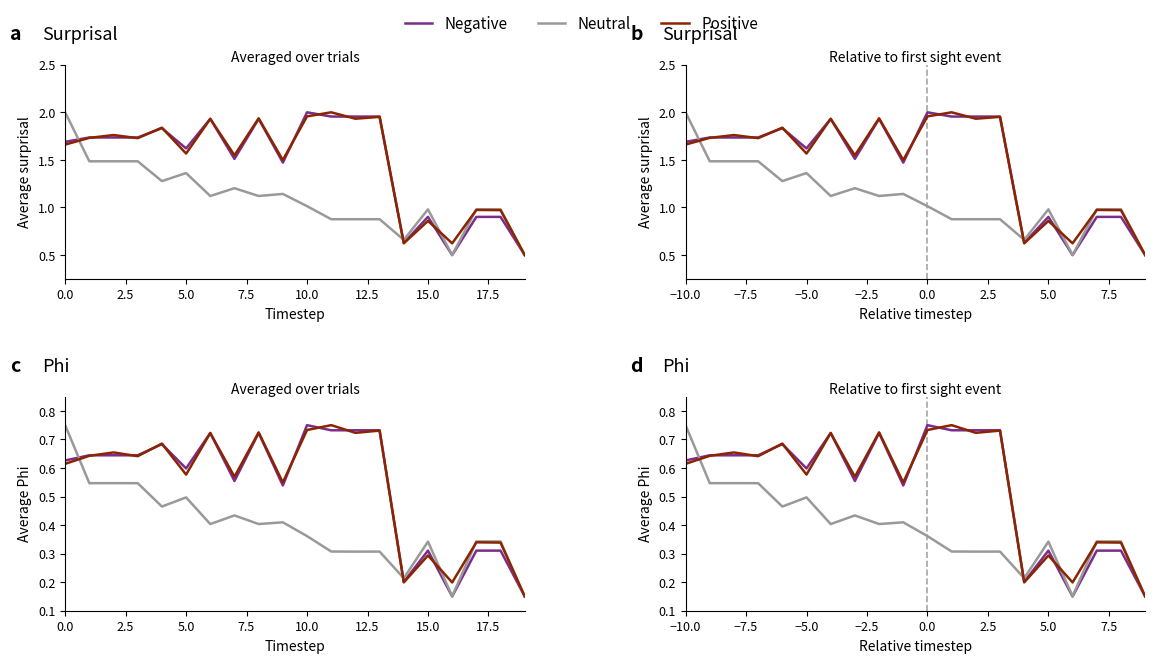

Read the Negative value at 5.0.

0.3